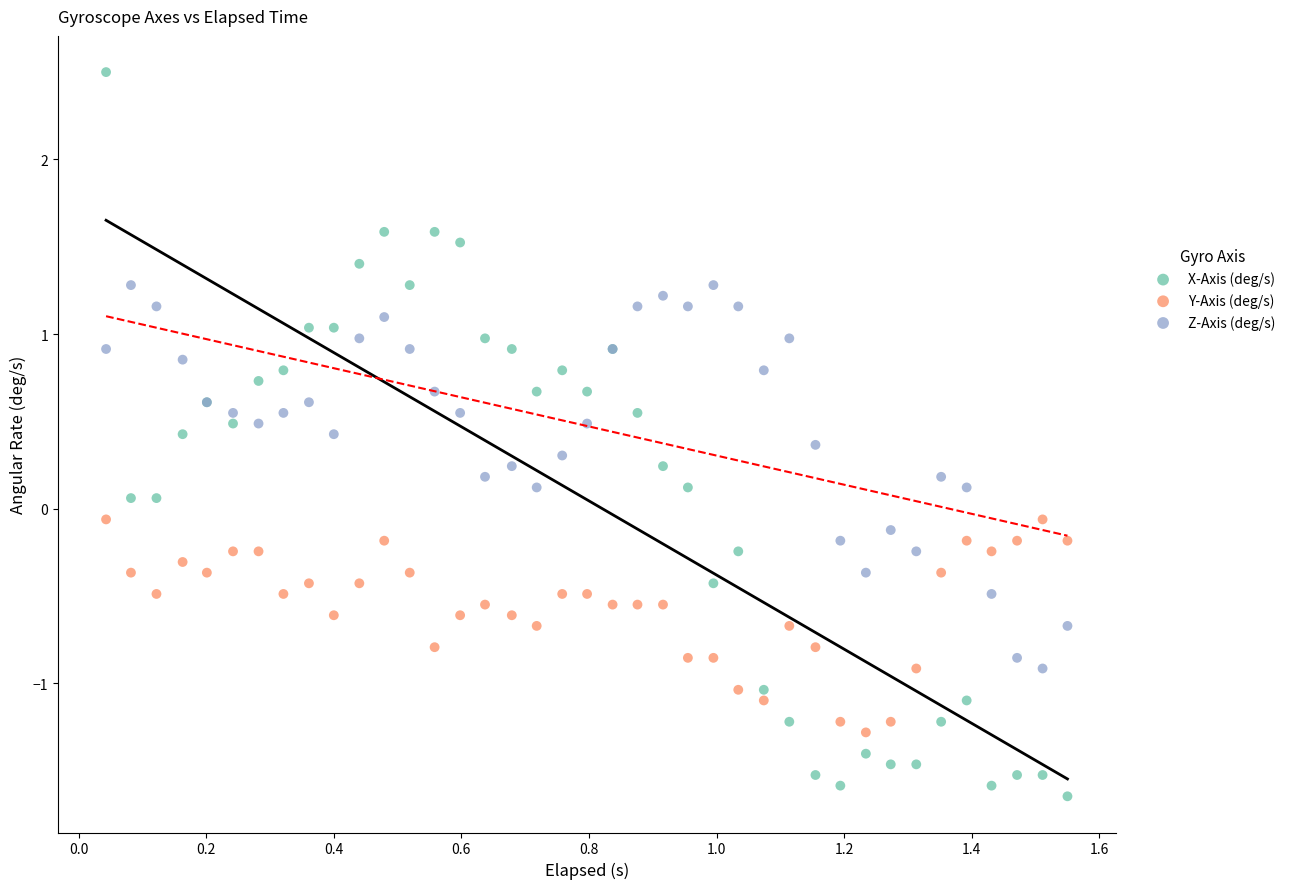

Which series contains the lowest Y value?

X-Axis (deg/s)